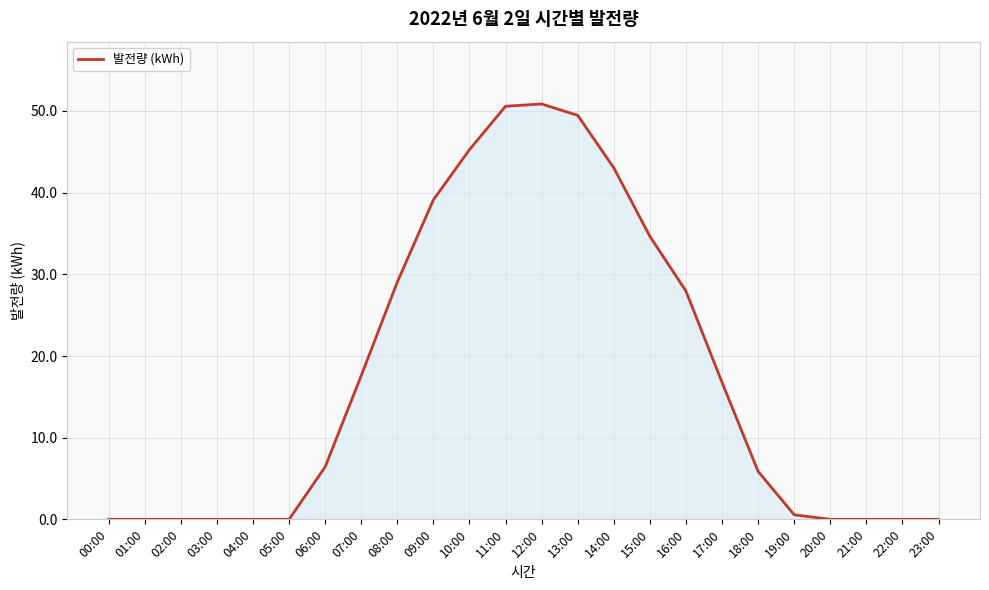

Reading left to right, extract all data points from this chart.

00:00=0.0	01:00=0.0	02:00=0.0	03:00=0.0	04:00=0.0	05:00=0.0	06:00=6.4	07:00=17.6	08:00=29.1	09:00=39.1	10:00=45.3	11:00=50.6	12:00=50.9	13:00=49.5	14:00=43.0	15:00=34.7	16:00=27.9	17:00=16.8	18:00=5.9	19:00=0.6	20:00=0.0	21:00=0.0	22:00=0.0	23:00=0.0